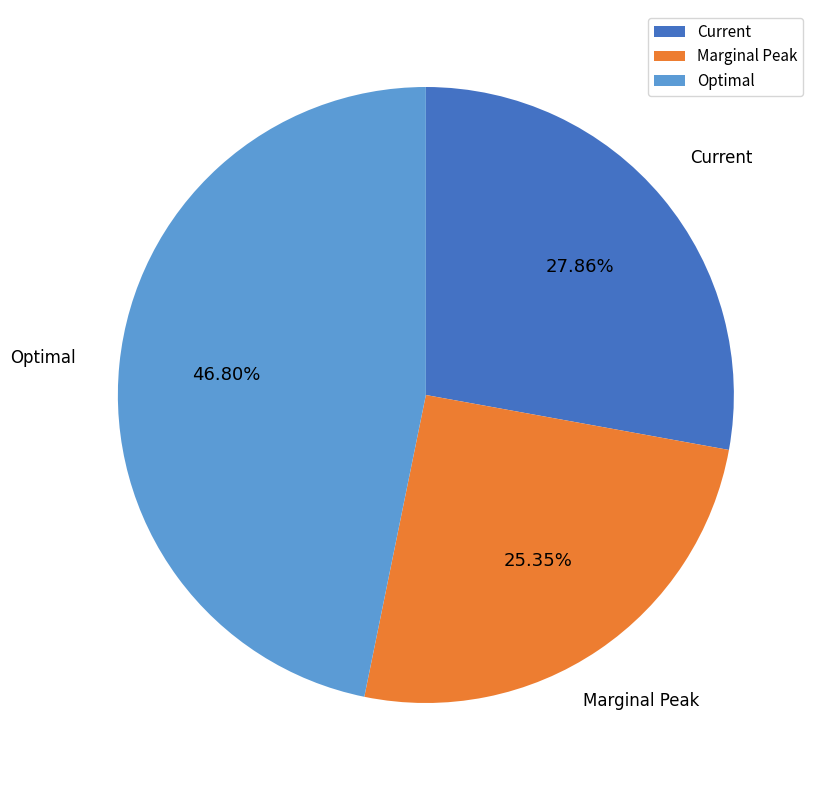

True or false: Optimal accounts for 58% of the total.

False